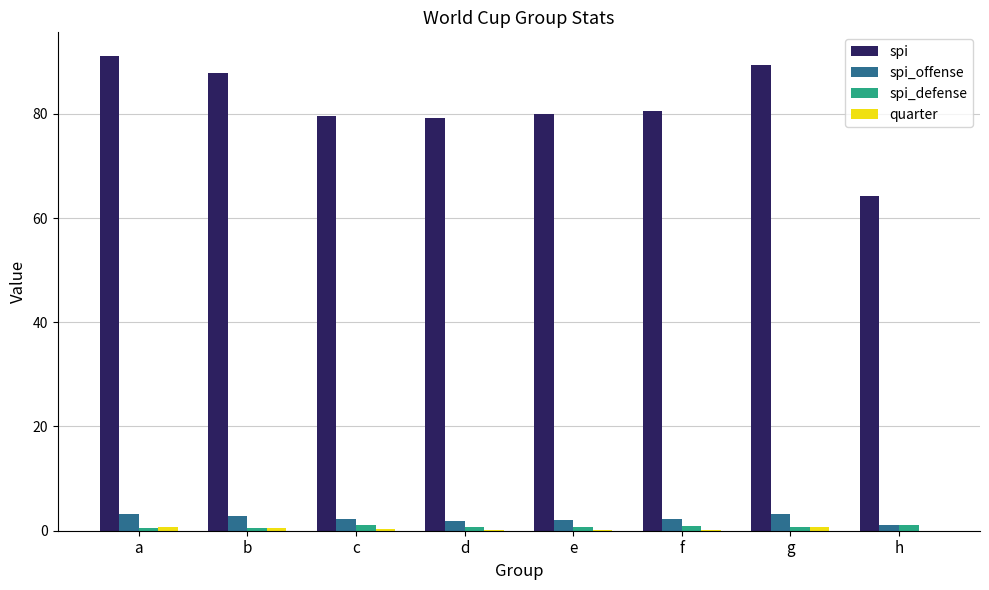

Is it true that spi_offense equals 2.3 at f?

True